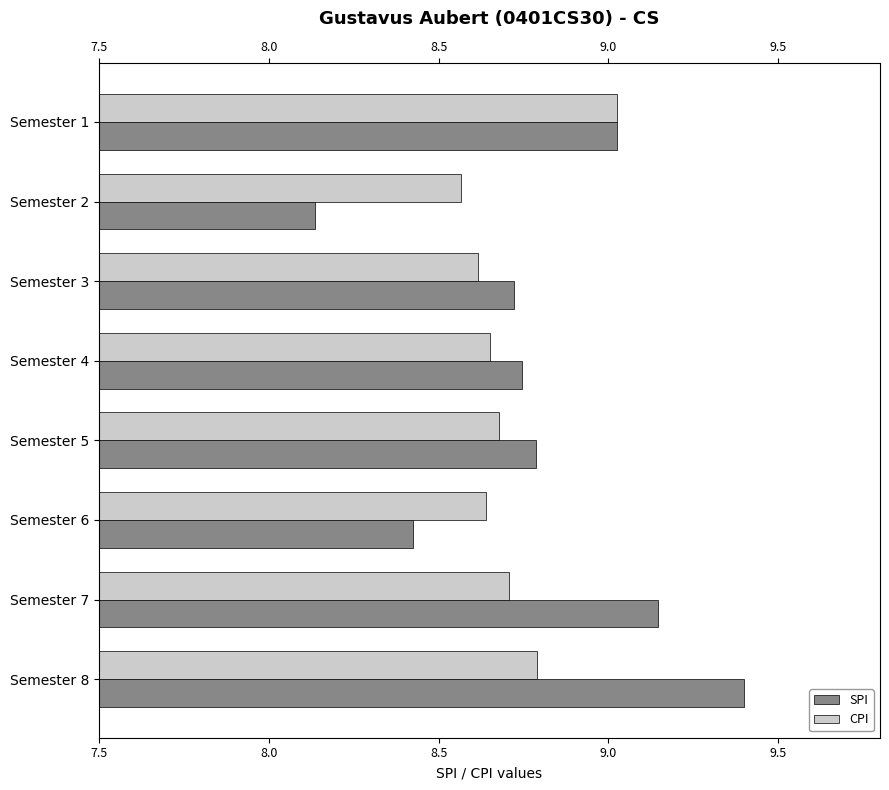

What is the greatest value displayed?

9.4